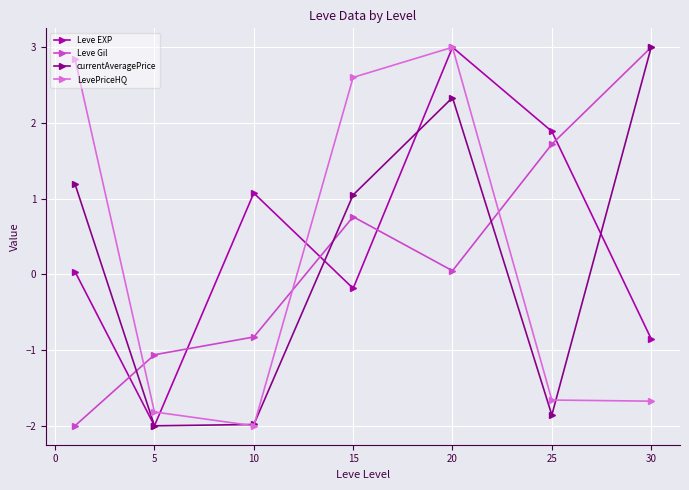

How many values in Leve EXP are above zero?

4